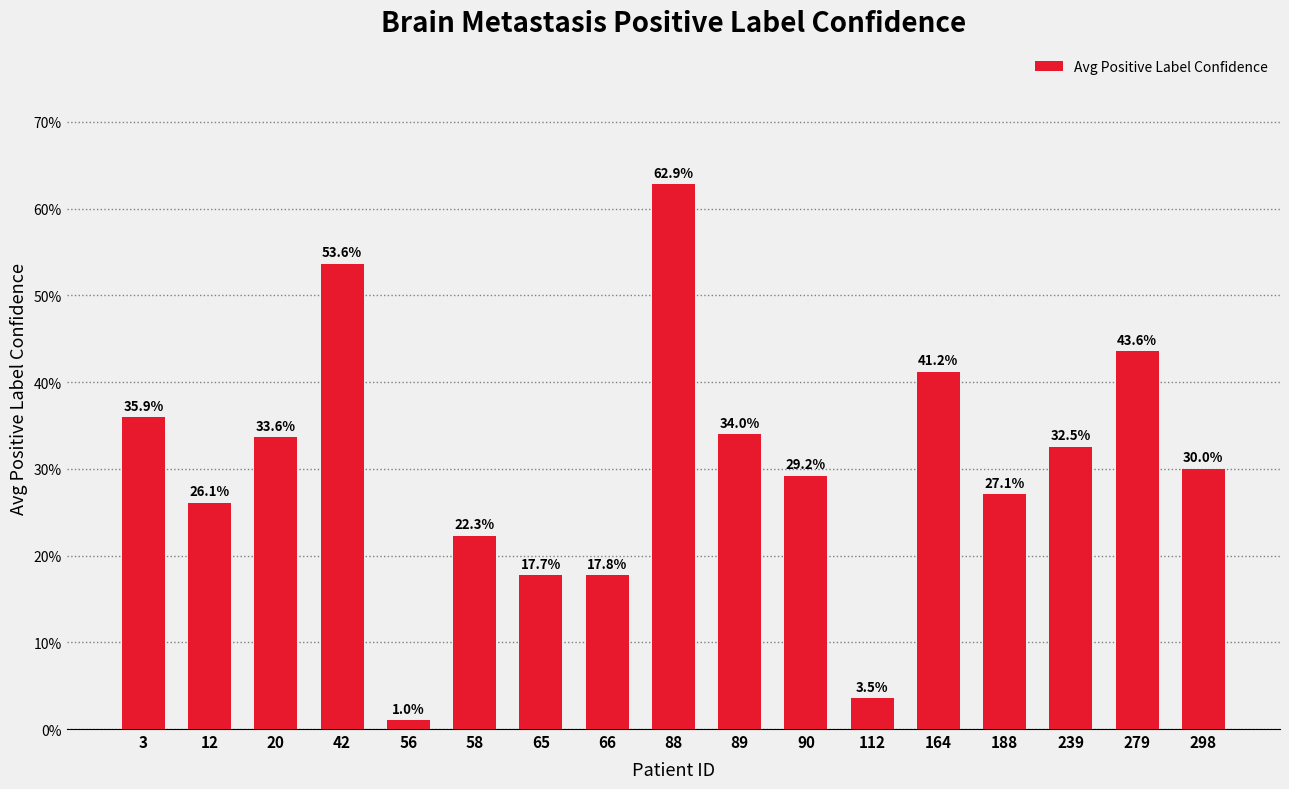

What is the value of the 1st bar from the left?

0.4